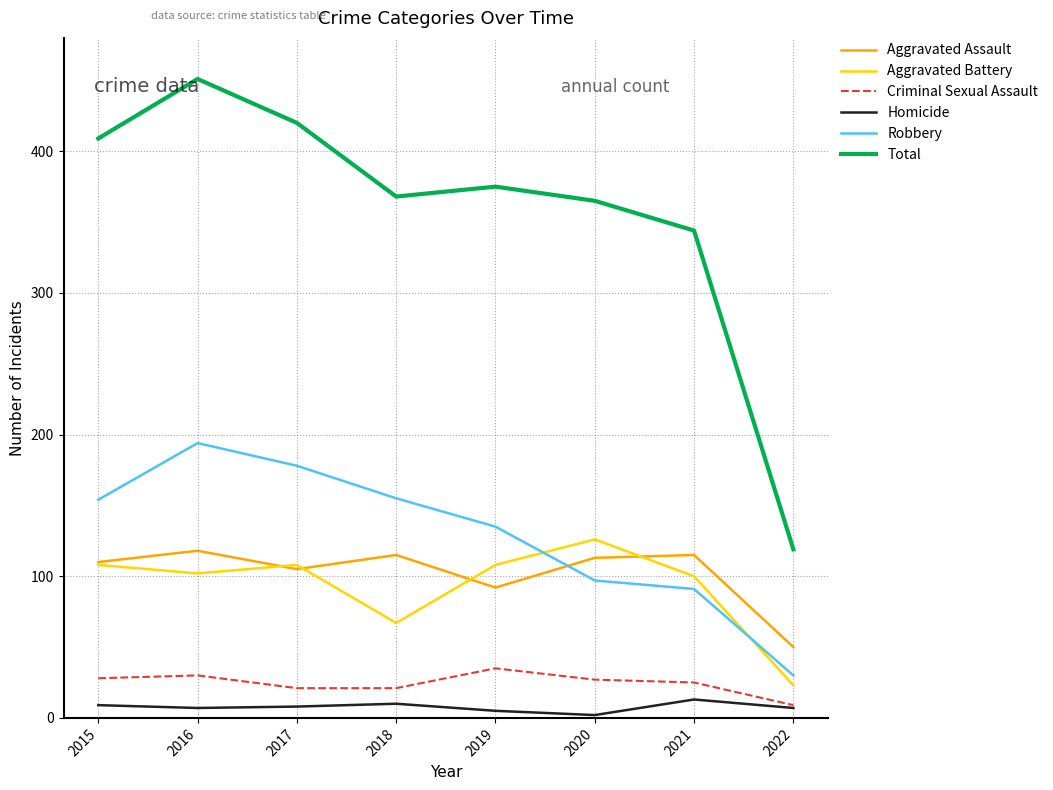

The Aggravated Battery series shows 126 at 2020. True or false?

True